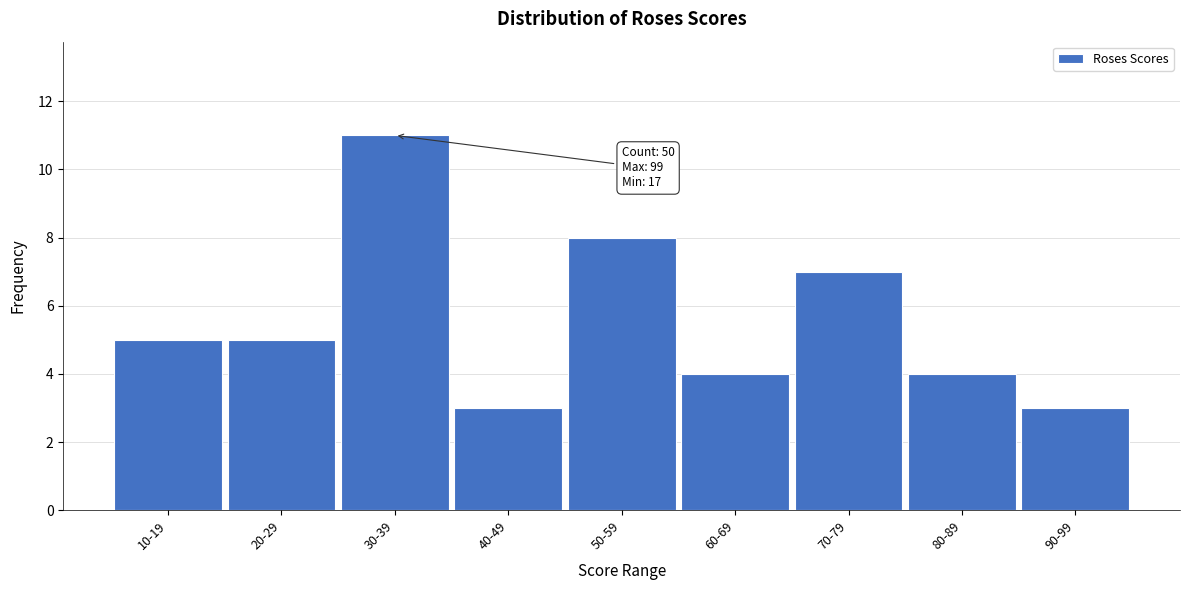

Reading left to right, list all the values displayed in this chart.

10-19=5	20-29=5	30-39=11	40-49=3	50-59=8	60-69=4	70-79=7	80-89=4	90-99=3